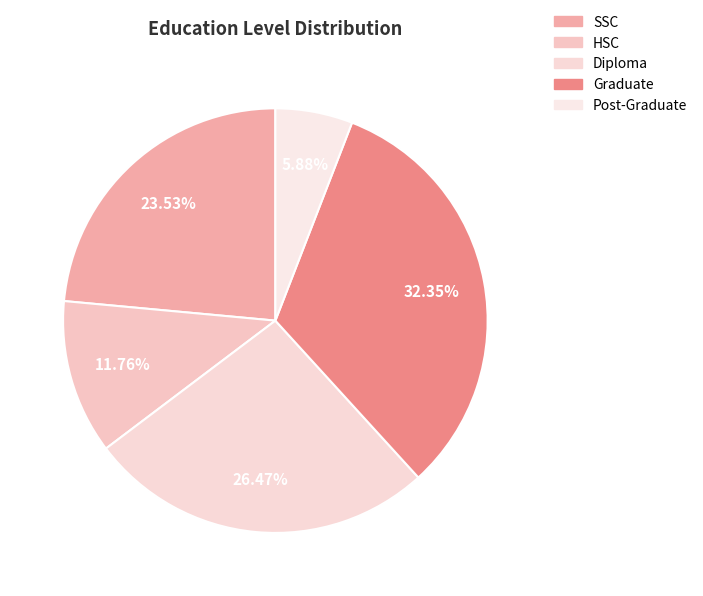

To the nearest percent, what is the combined percentage of Graduate and Post-Graduate?

38%